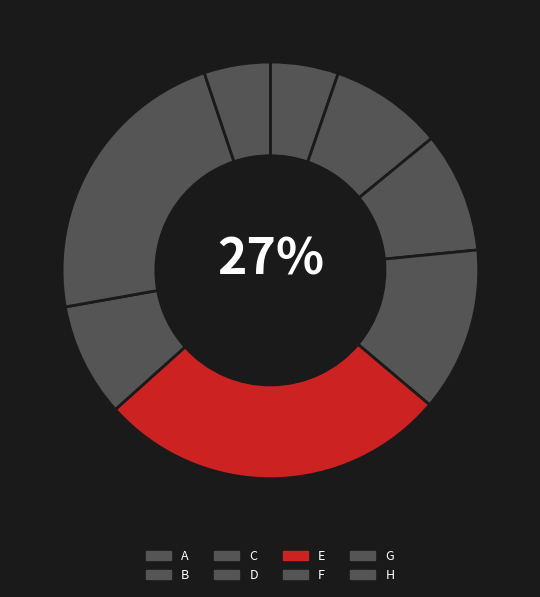

Count the number of slices in the pie.

8